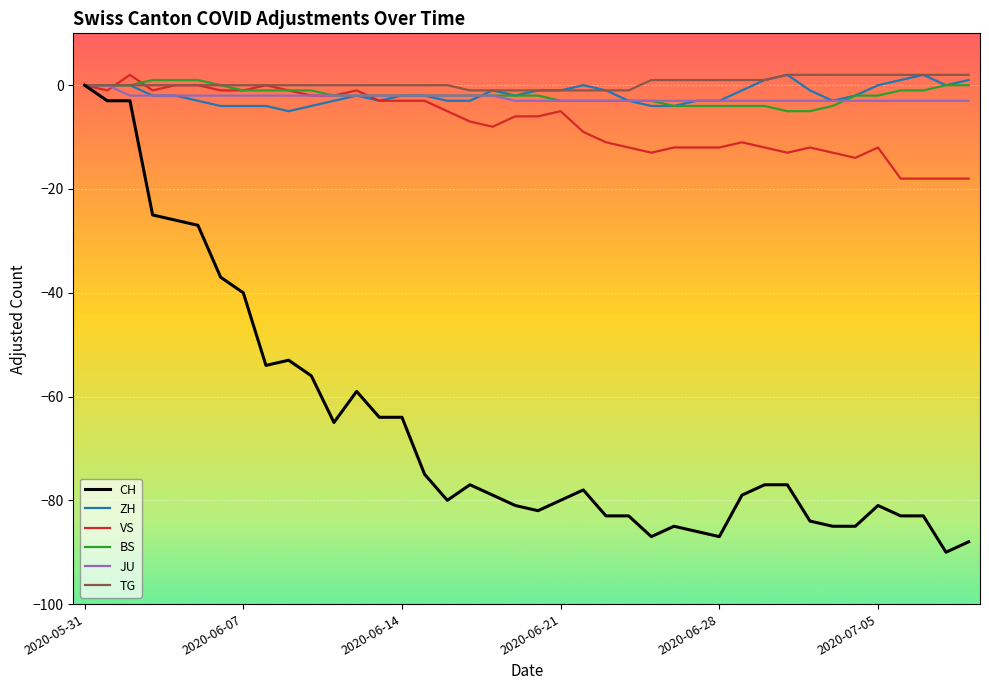

Which series has the largest range (max minus min)?

CH